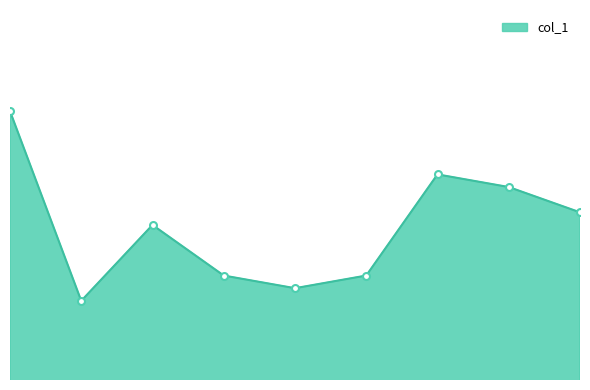

Where is the first local maximum?

2